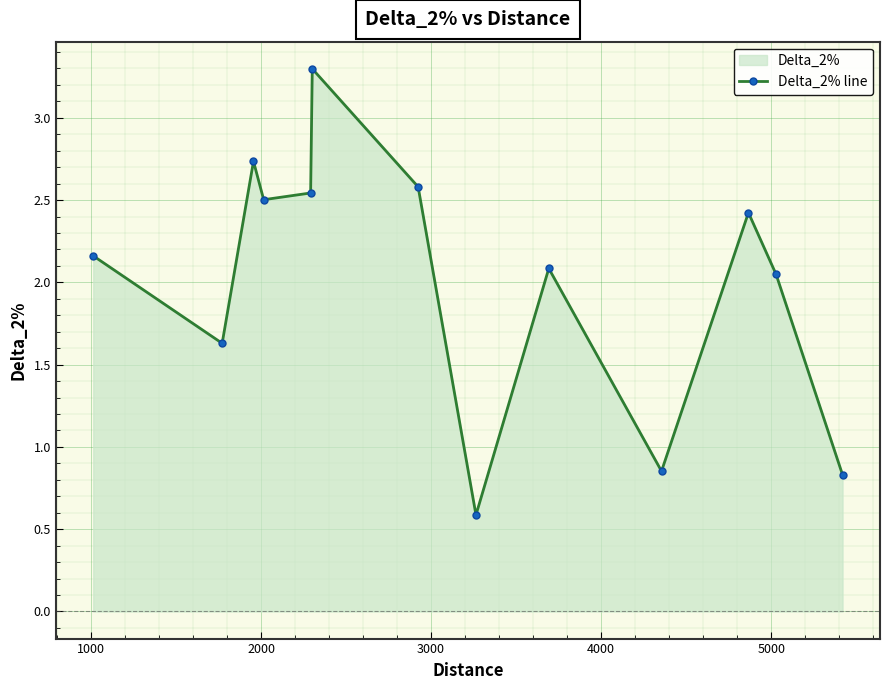

What is the maximum value shown in the chart?

3.3